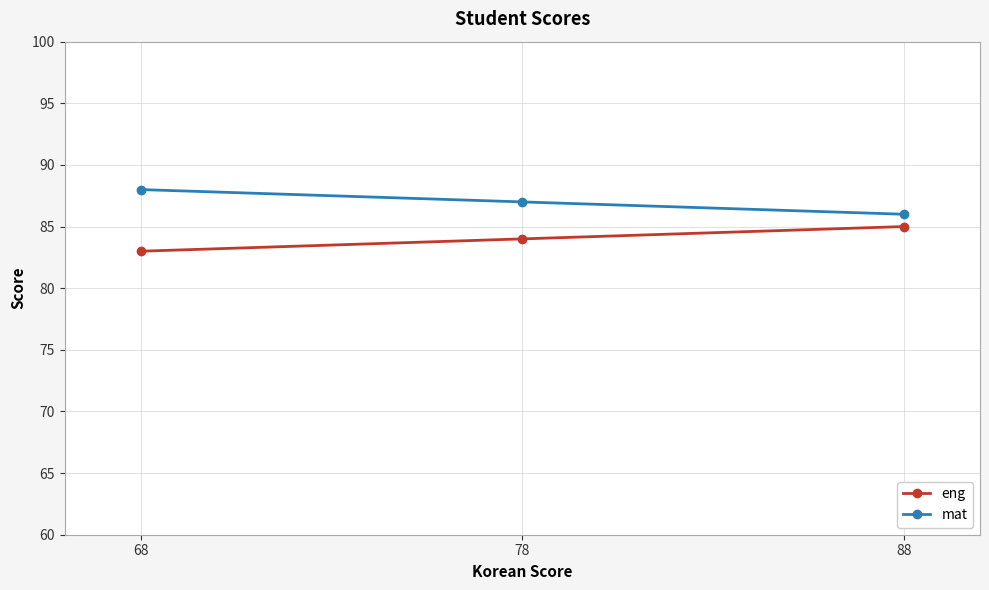

What is the value of the mat point at the 3rd from the left?

86